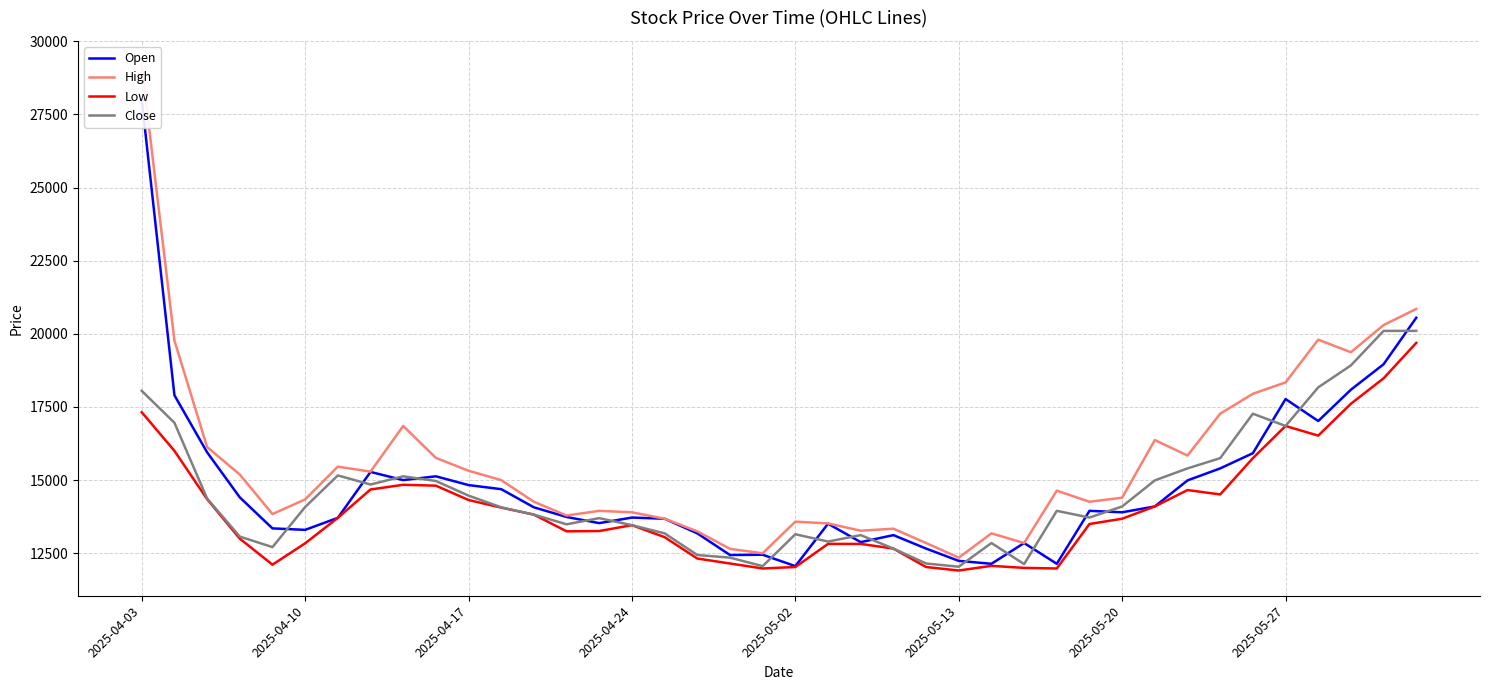

How many distinct data groups are displayed?

4